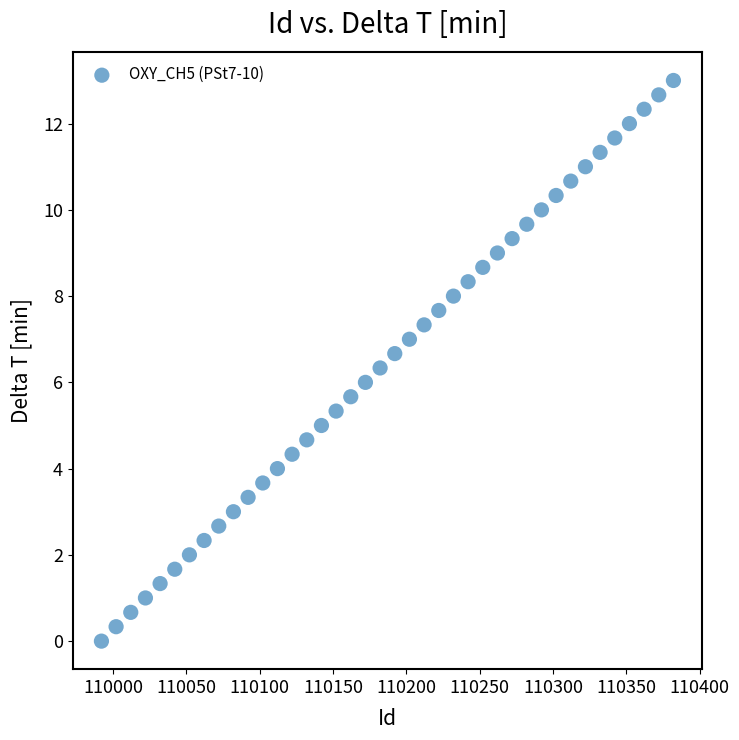

What is the range of X values (max minus min)?

390.0